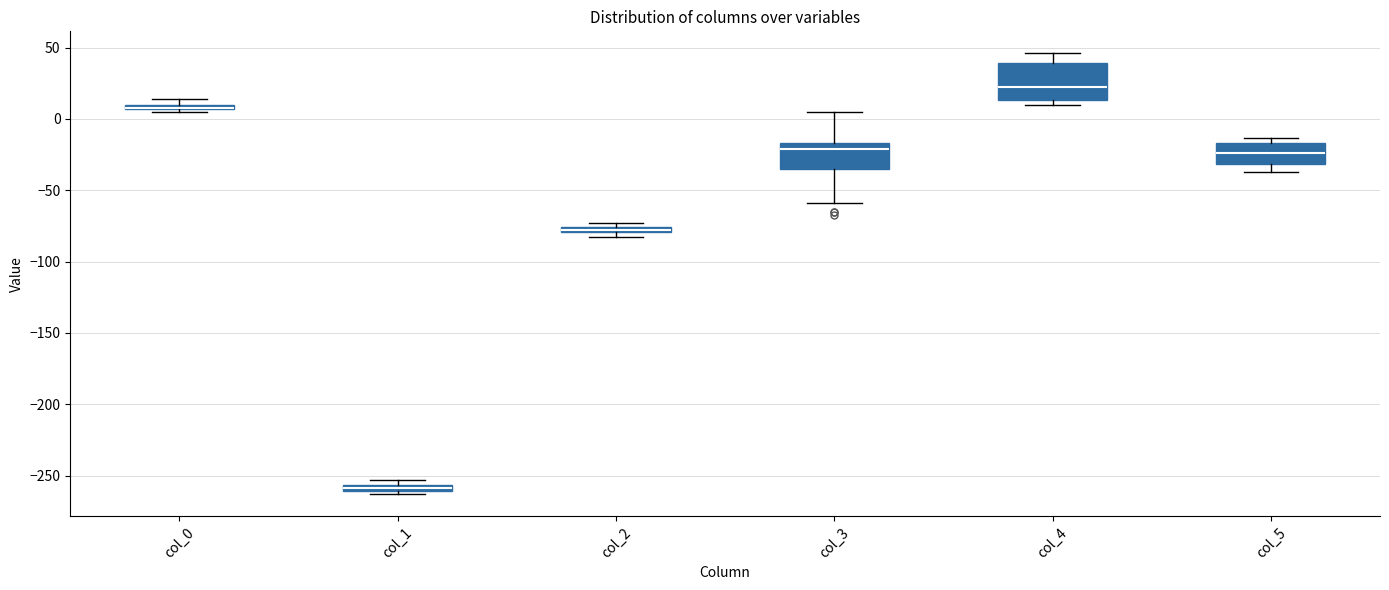

Comparing the boxes themselves (not the whiskers), which one is the tallest?

col_4